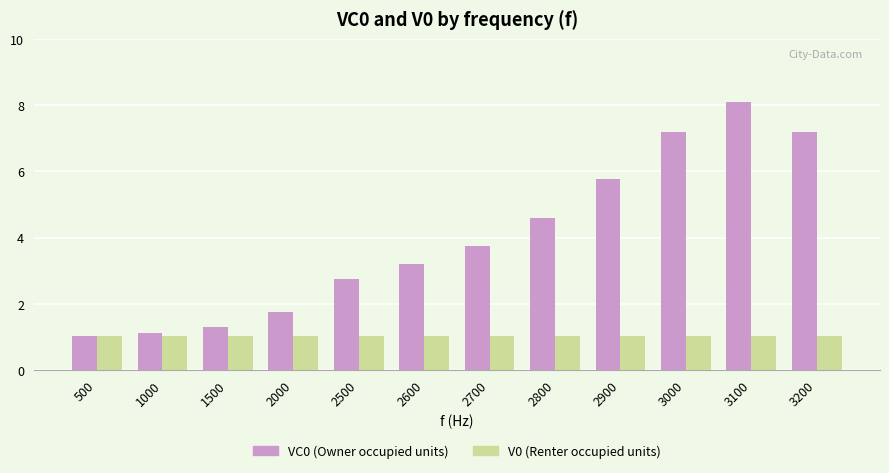

How many data points does each series have?

12